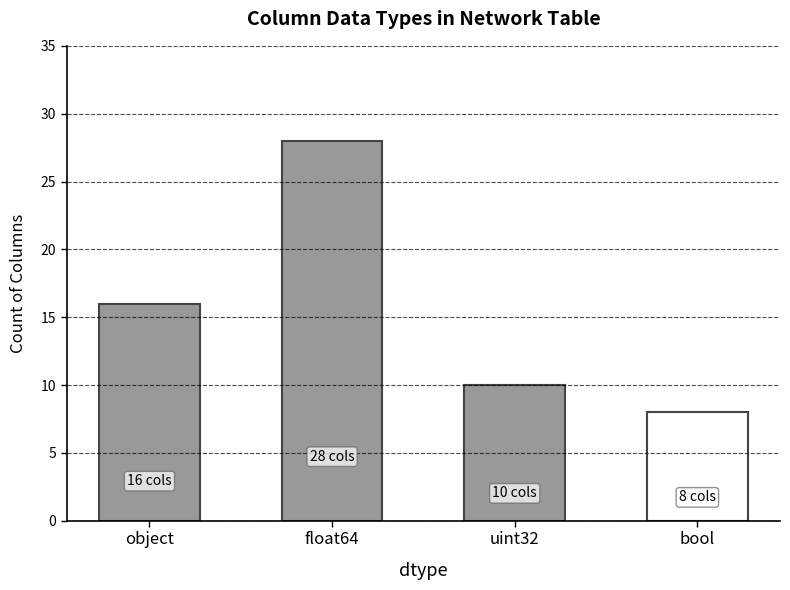

What is the average value?

16